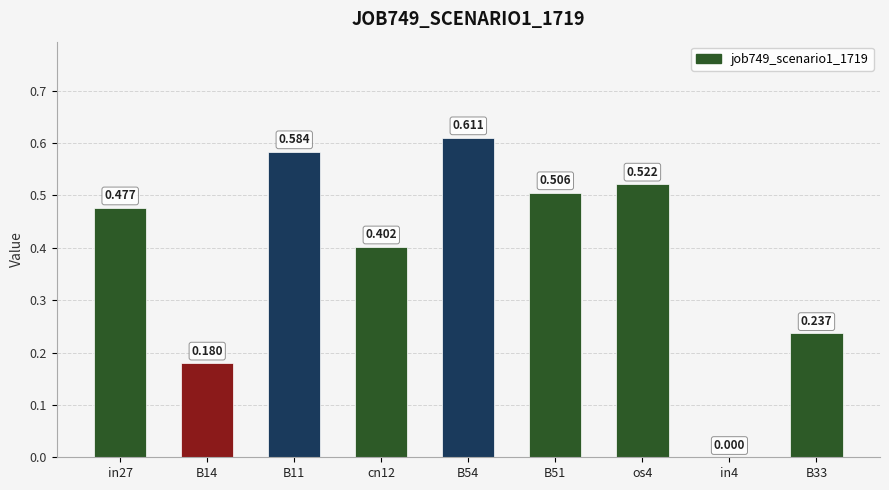

Reading right to left, what are all the values shown in this chart?

0.2	0.0	0.5	0.5	0.6	0.4	0.6	0.2	0.5